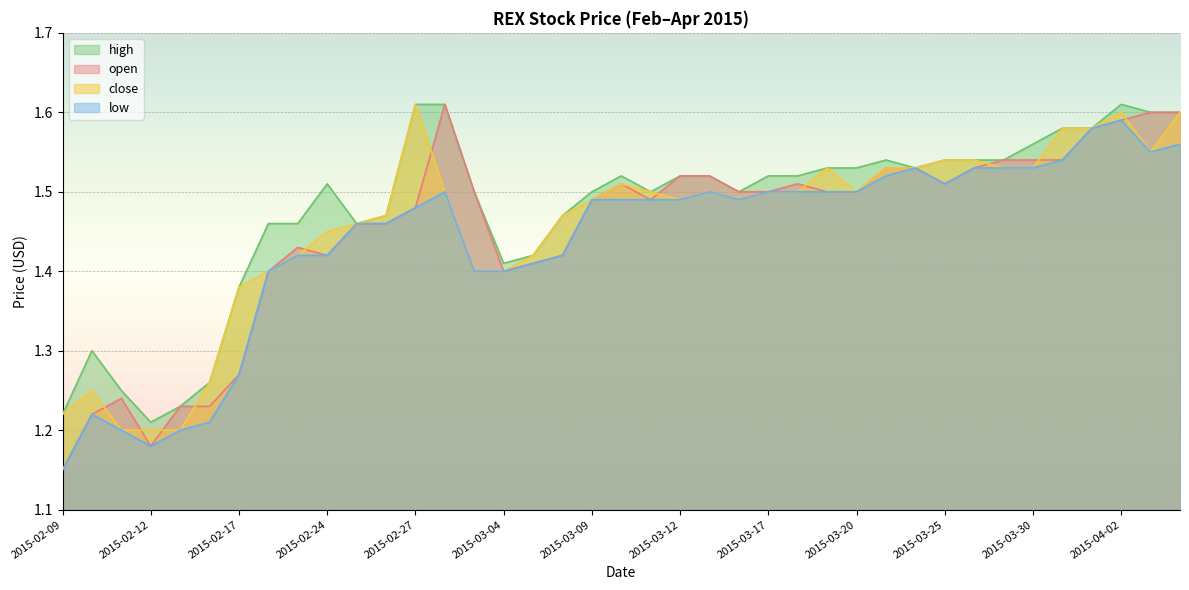

What is the total value across all series at 2015-02-09?

4.7